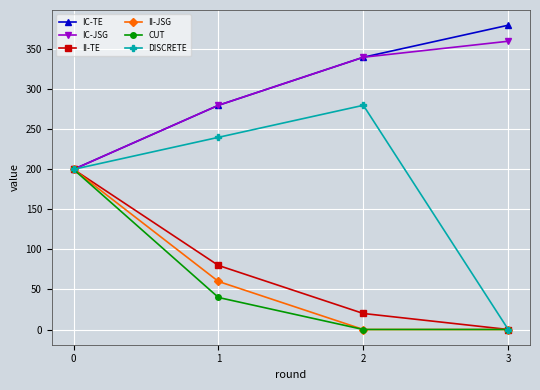

Where does the II-TE series first go above 80?

0